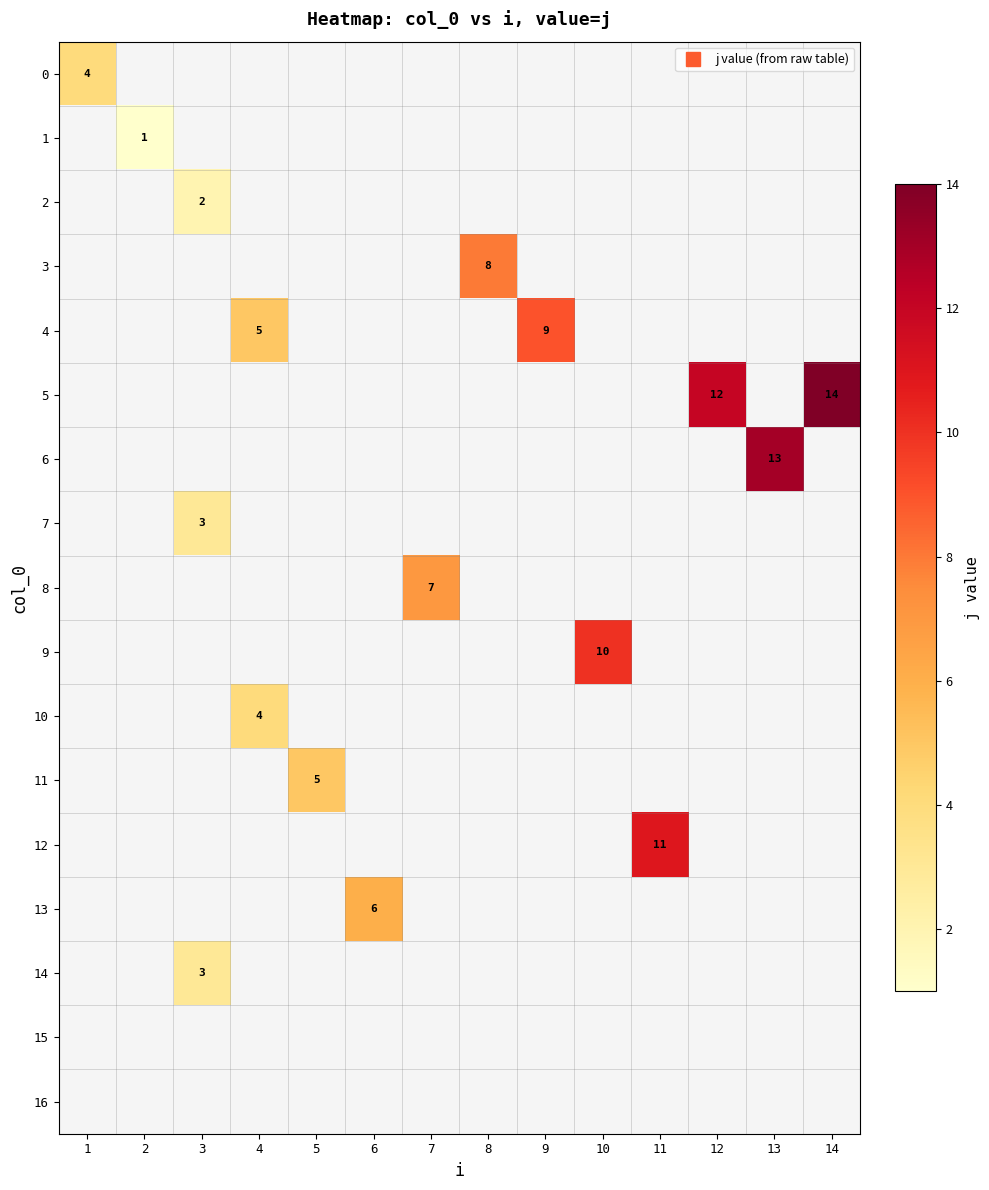

Which has a higher value, 5 or 3?

3